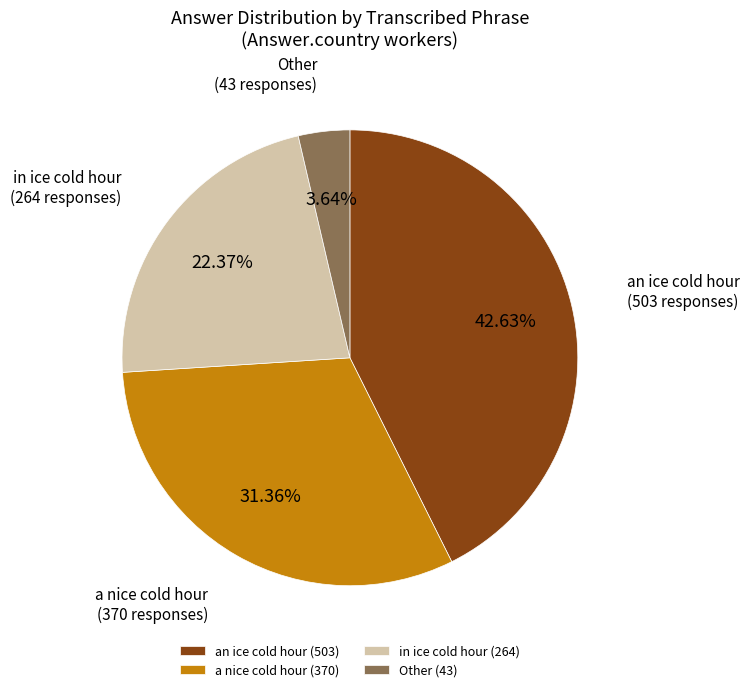

How many segments does this pie chart have?

4